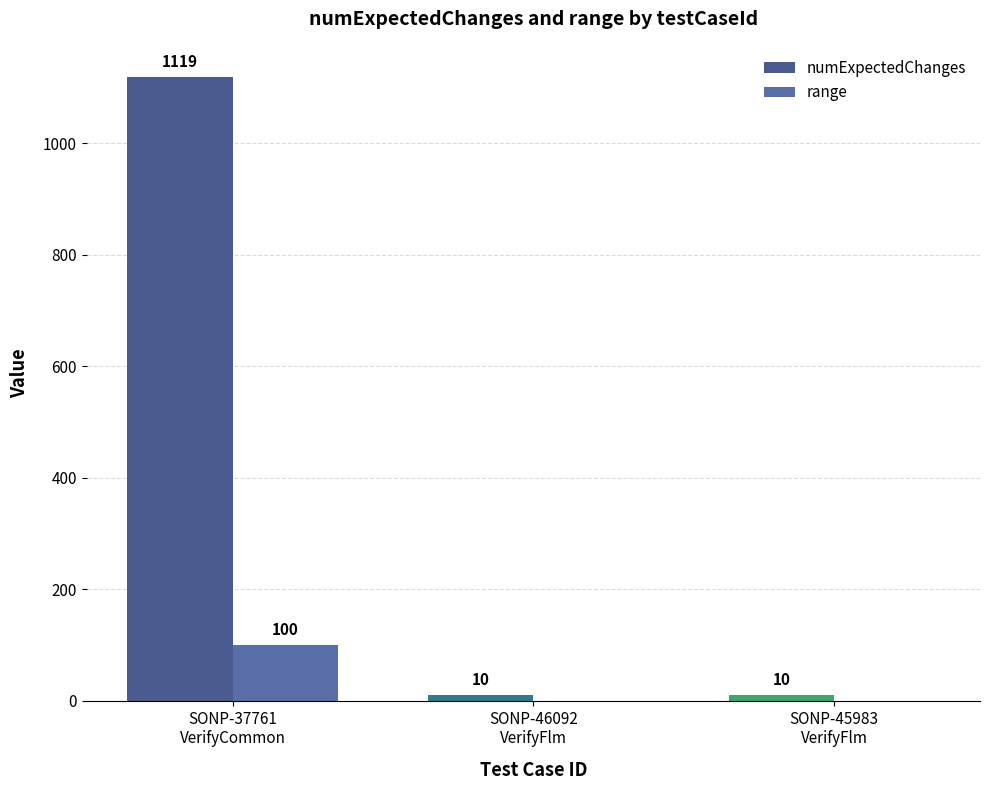

What value does the range series have at SONP-37761
VerifyCommon?

100